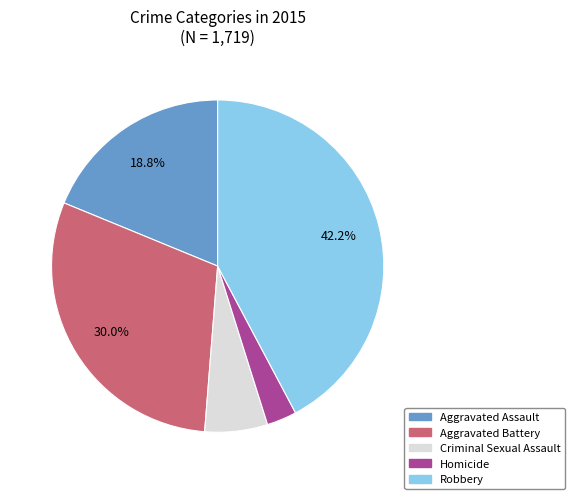

To the nearest percent, what is the average slice percentage?

20%